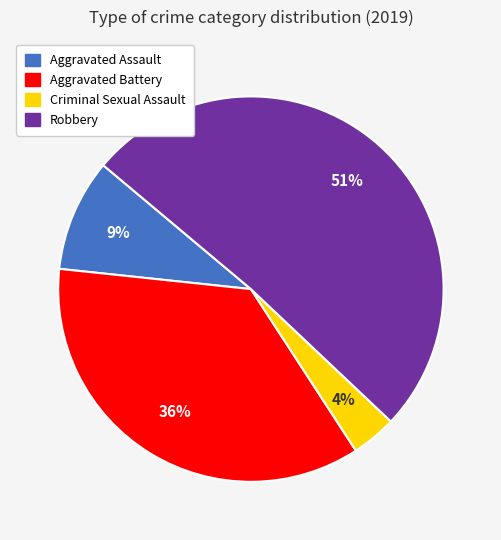

Count the number of slices in the pie.

4